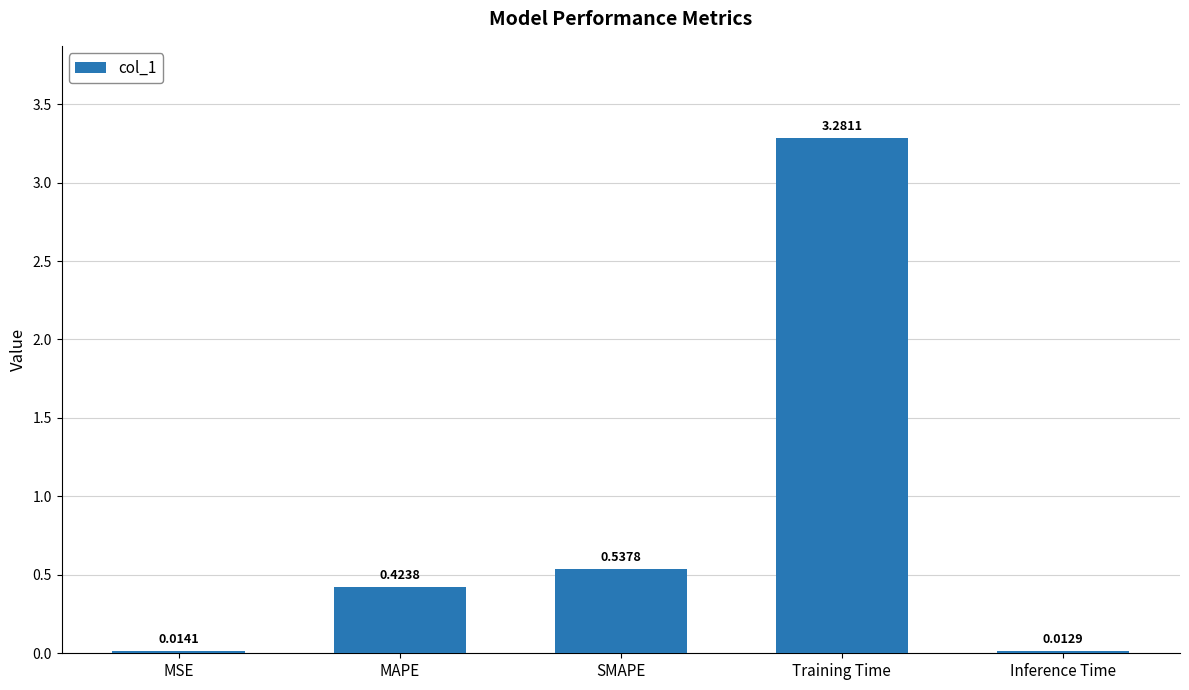

Rank the categories by value from highest to lowest.

Training Time, SMAPE, MAPE, MSE, Inference Time